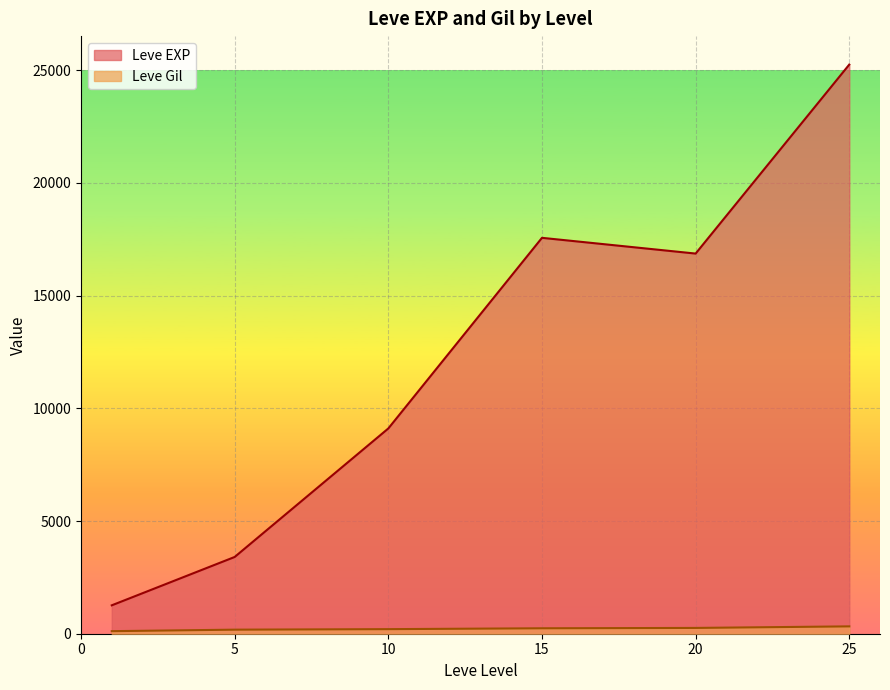

What is the difference between the maximum and minimum values in the Leve EXP series?

24450